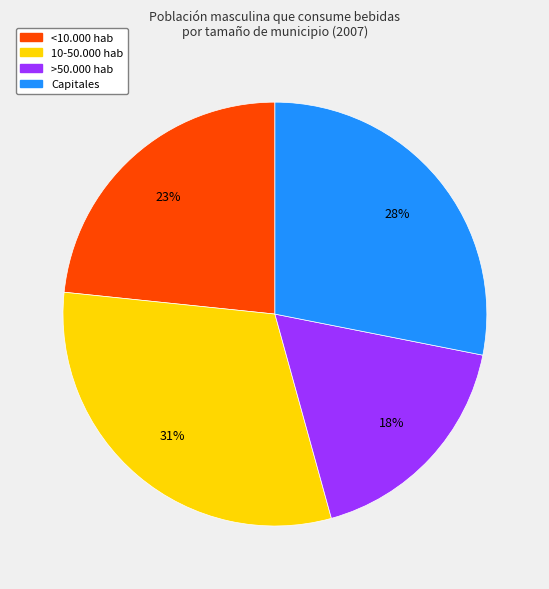

How many slices are in this pie chart?

4